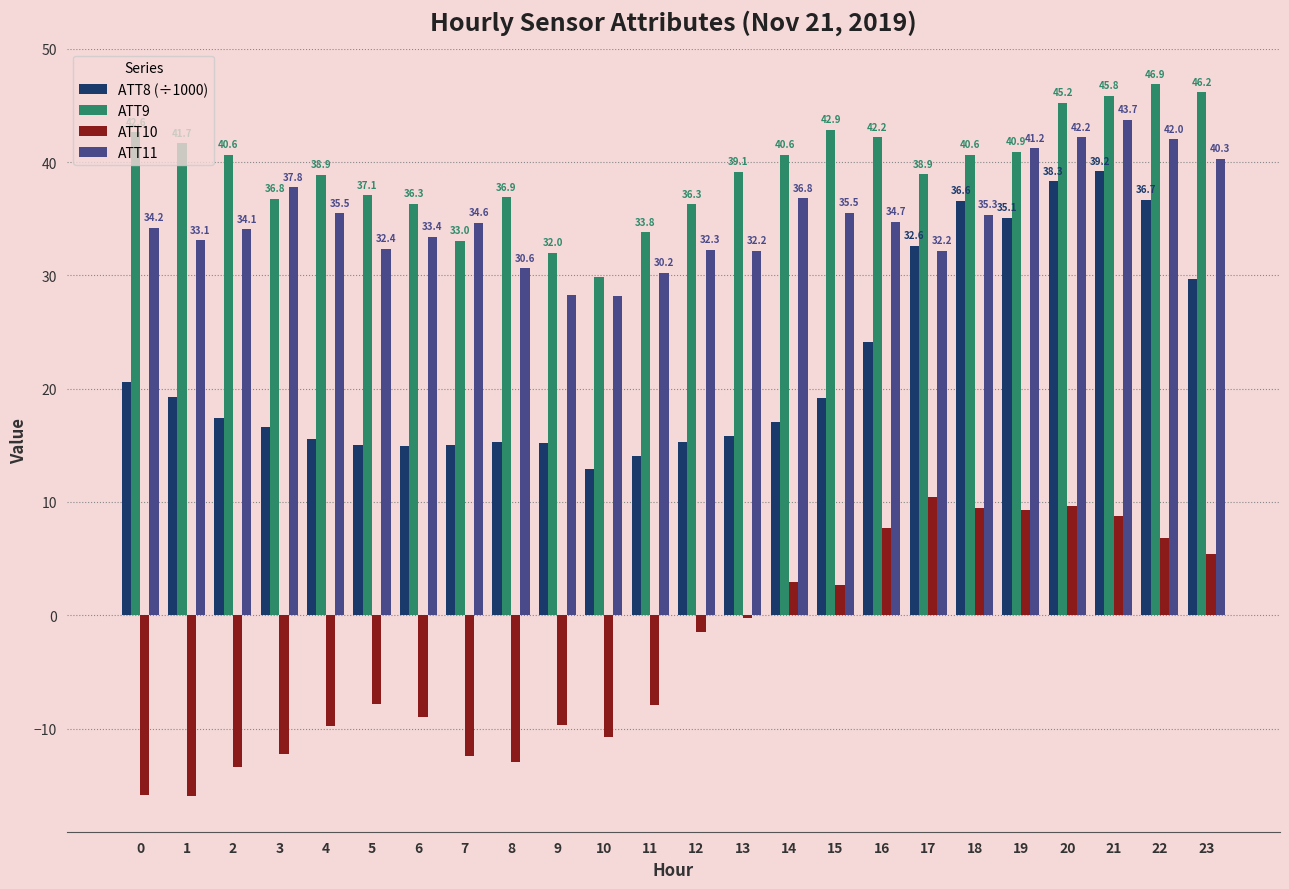

Are the bars horizontal?

No